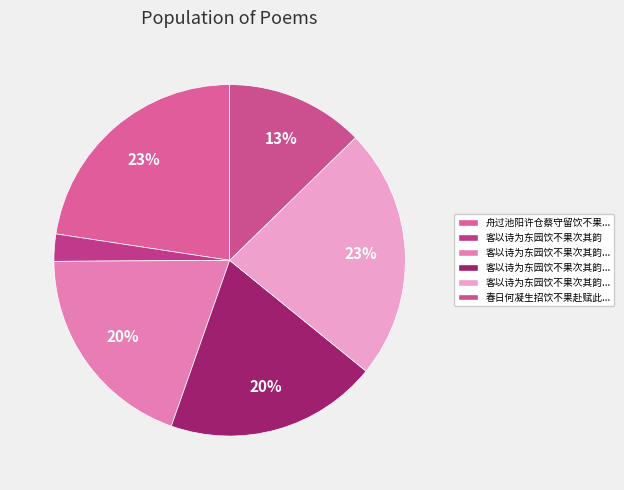

How many segments does this pie chart have?

6